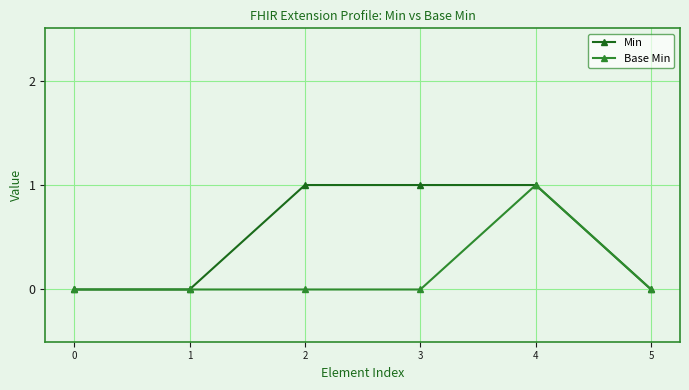

What is the value of the Min point at the 4th from the left?

1